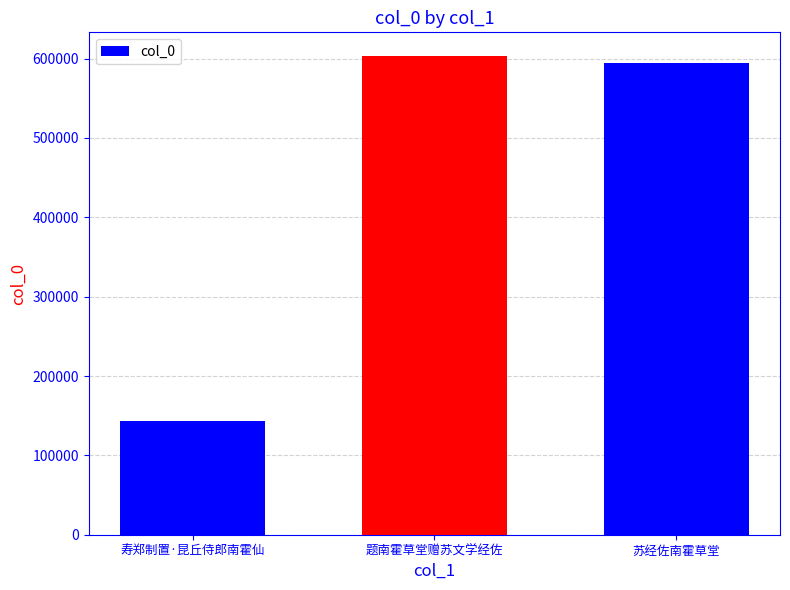

The chart shows a value of 58118 at 寿郑制置·昆丘侍郎南霍仙. True or false?

False